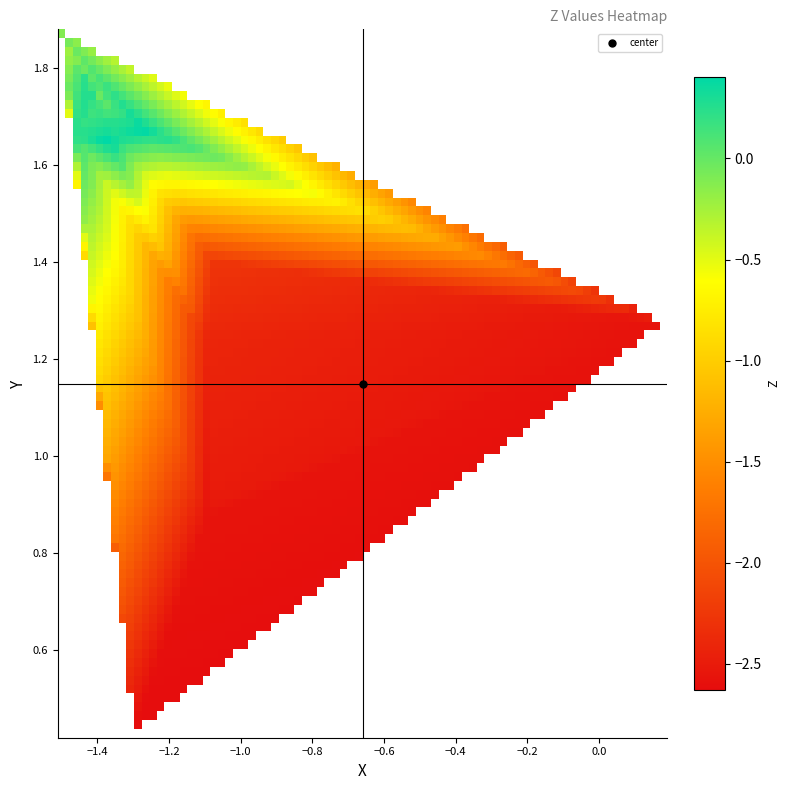

Between 8 and X, which is larger?

X